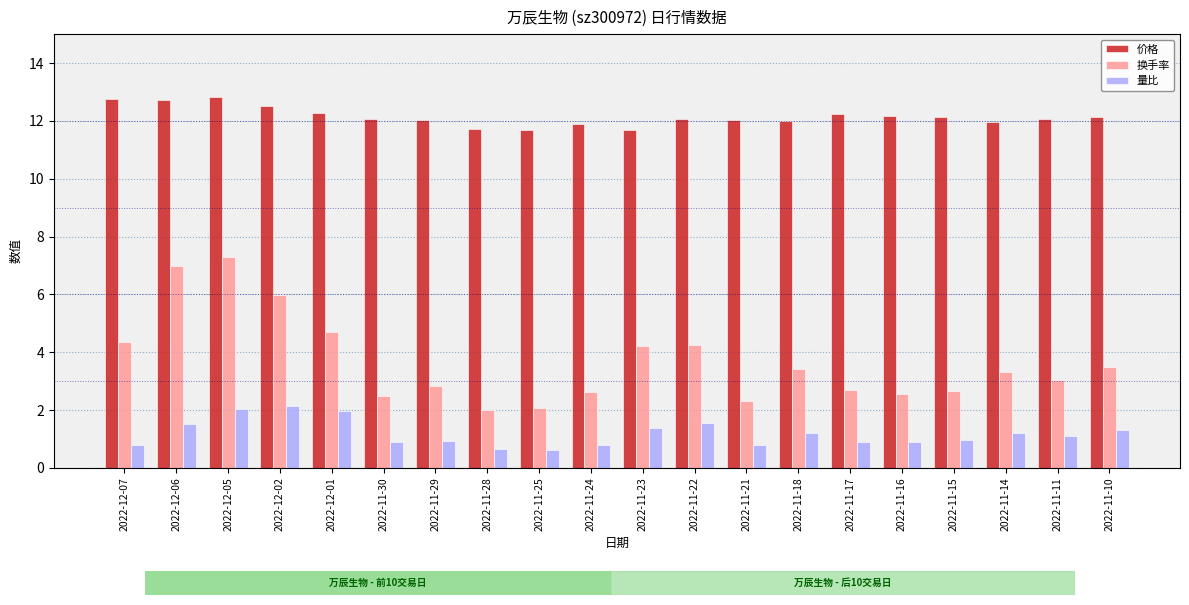

Rank the series by their average value, from highest to lowest.

价格, 换手率, 量比